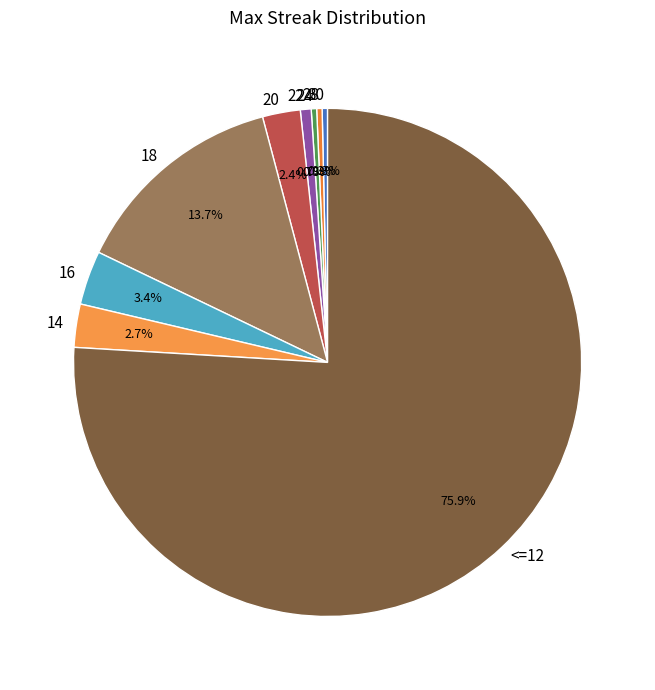

Between 18 and 28, which is larger?

18